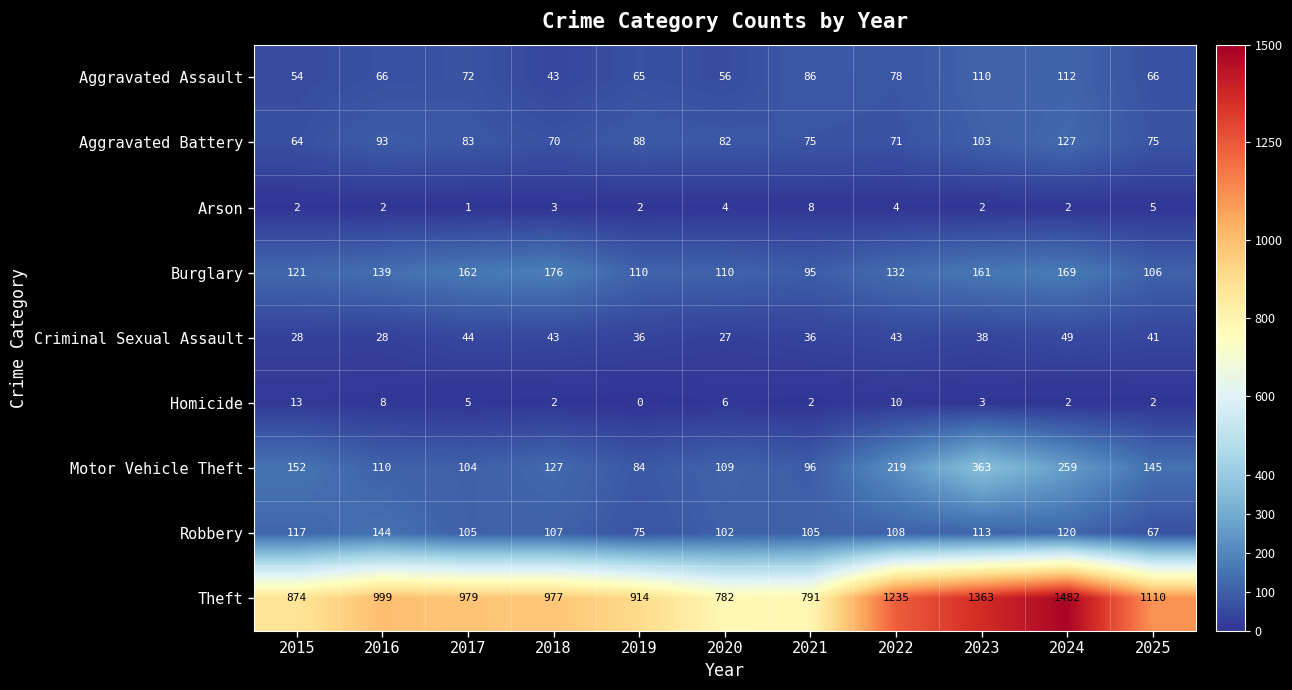

Which category has the lowest value in the Homicide series?

2019